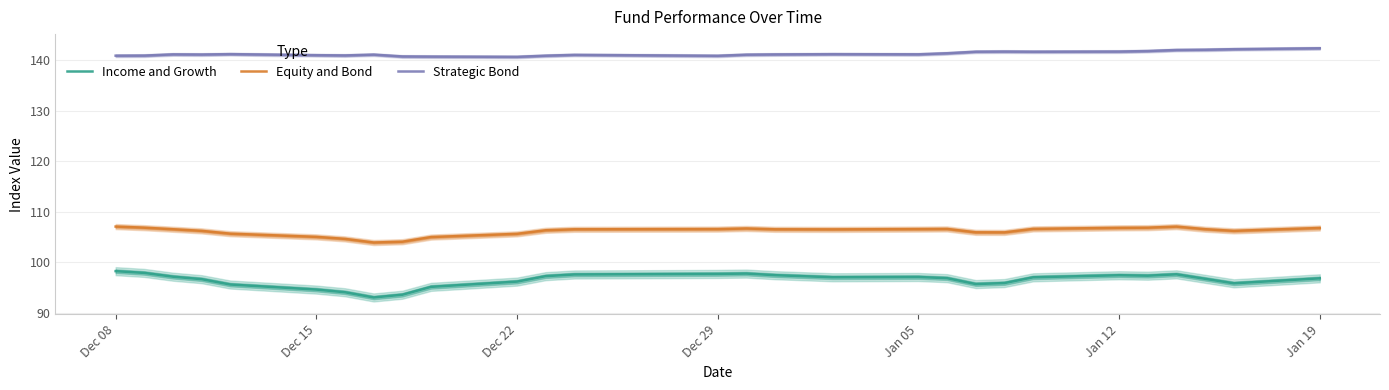

How many categories are shown in the chart?

28